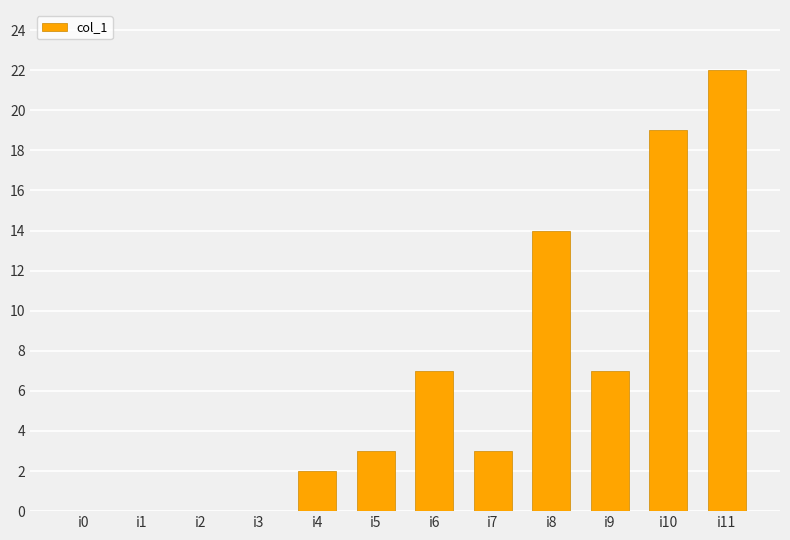

True or false: the data shows 9 at i6.

False